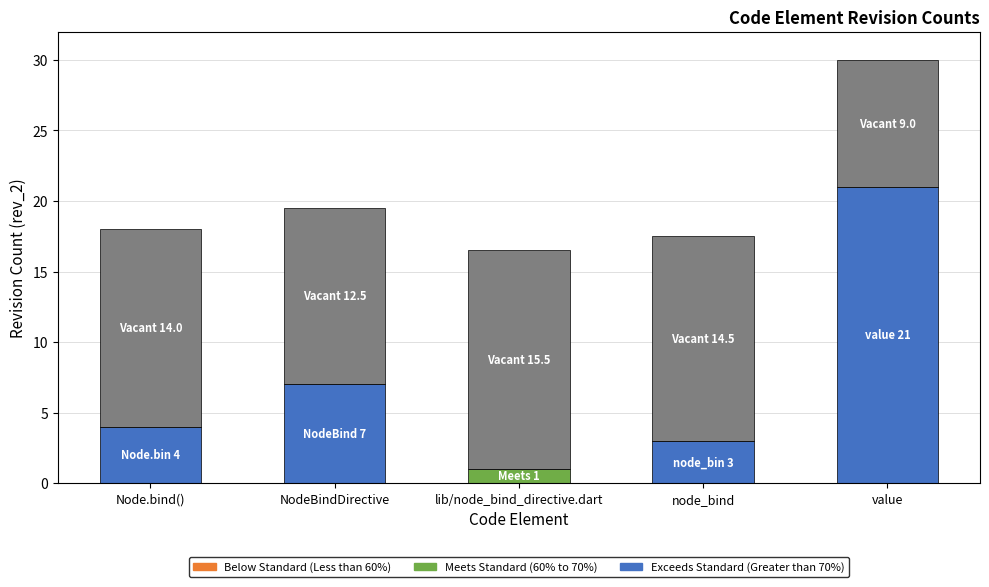

At which category is the sum across all series the highest?

value